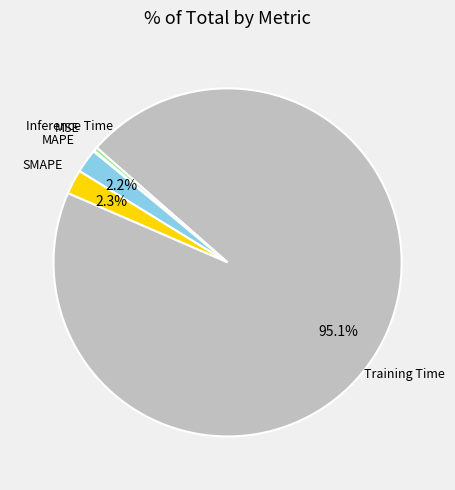

To the nearest percent, what is the difference between the largest and smallest slice percentages?

95%